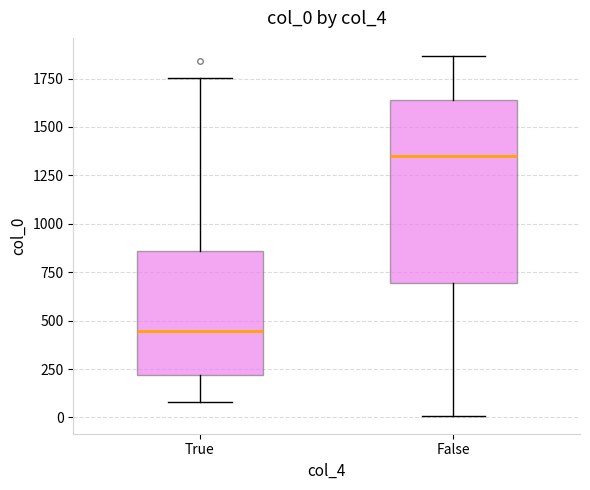

Where is the lower edge of the box for True on the y-axis? The values are not printed on the chart, so give them approximately, as read against the axis.

200